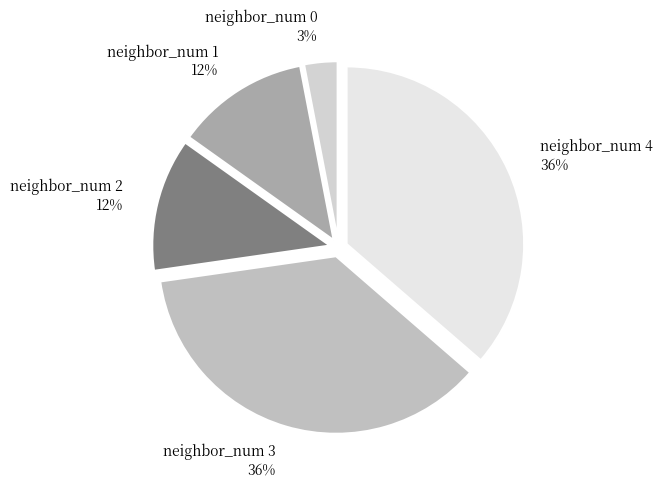

Which slice is the smallest?

neighbor_num 0